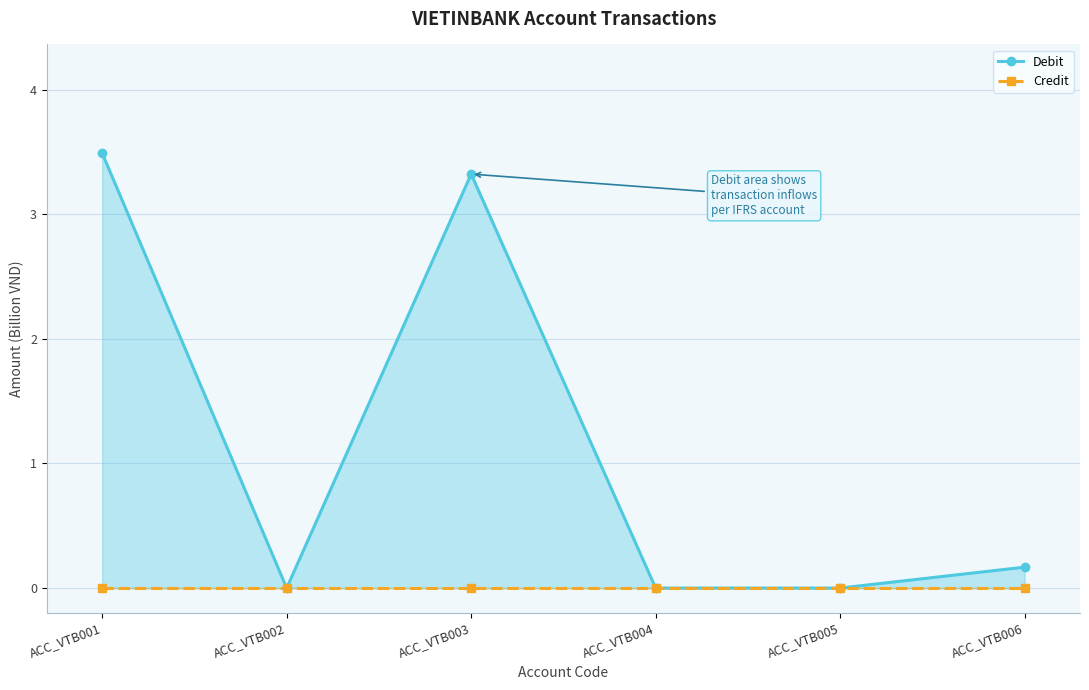

Is it true that the value at ACC_VTB004 is -1.2?

False